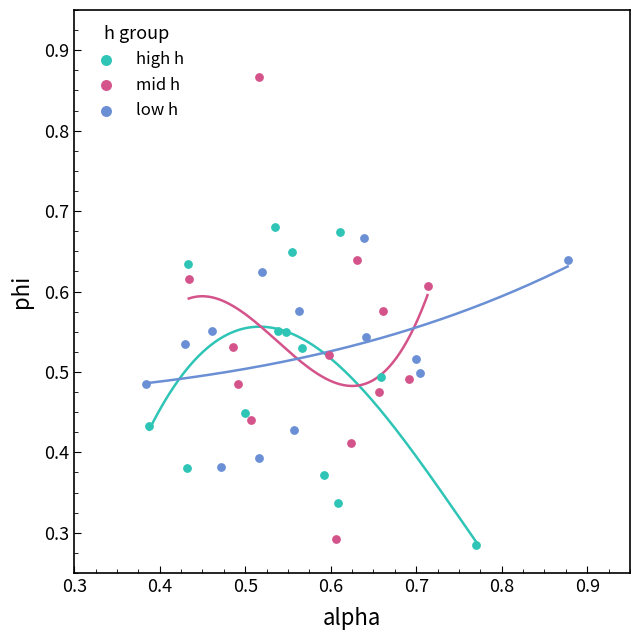

Which series has the largest Y range (max minus min)?

mid h